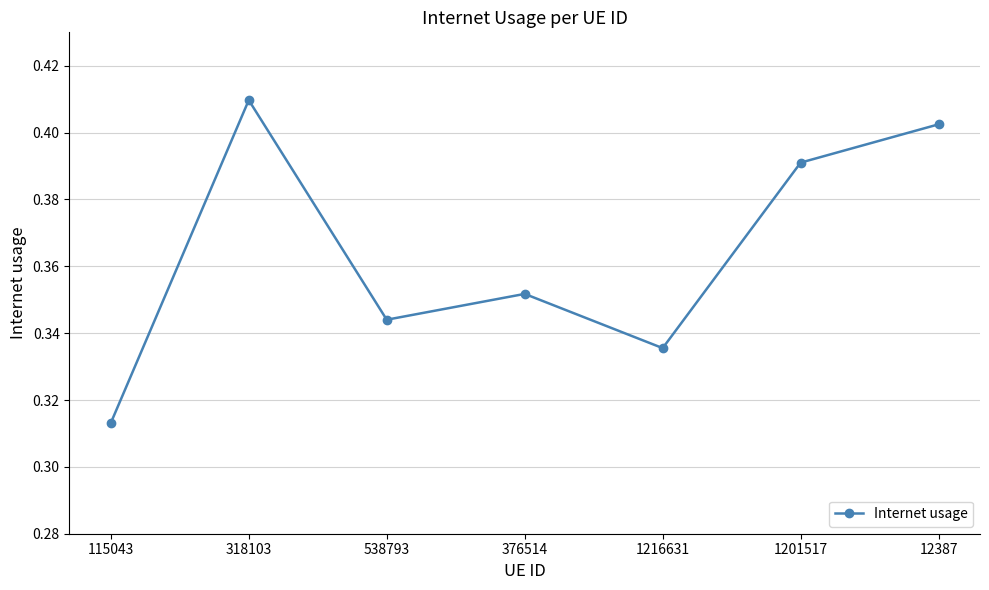

Which category has the highest value across all series?

318103